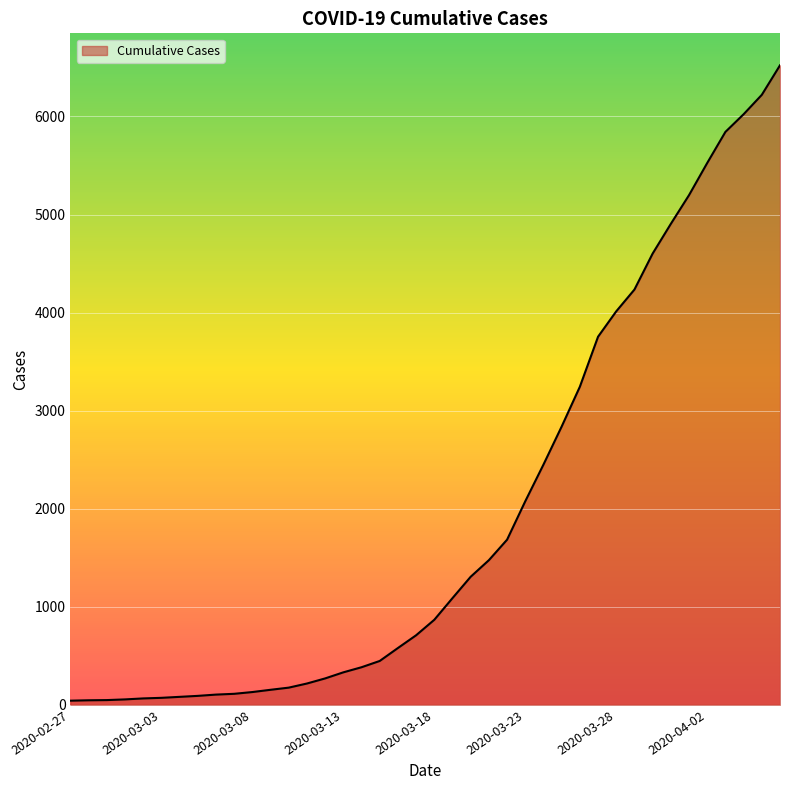

What is the difference between the maximum and minimum values?

6480